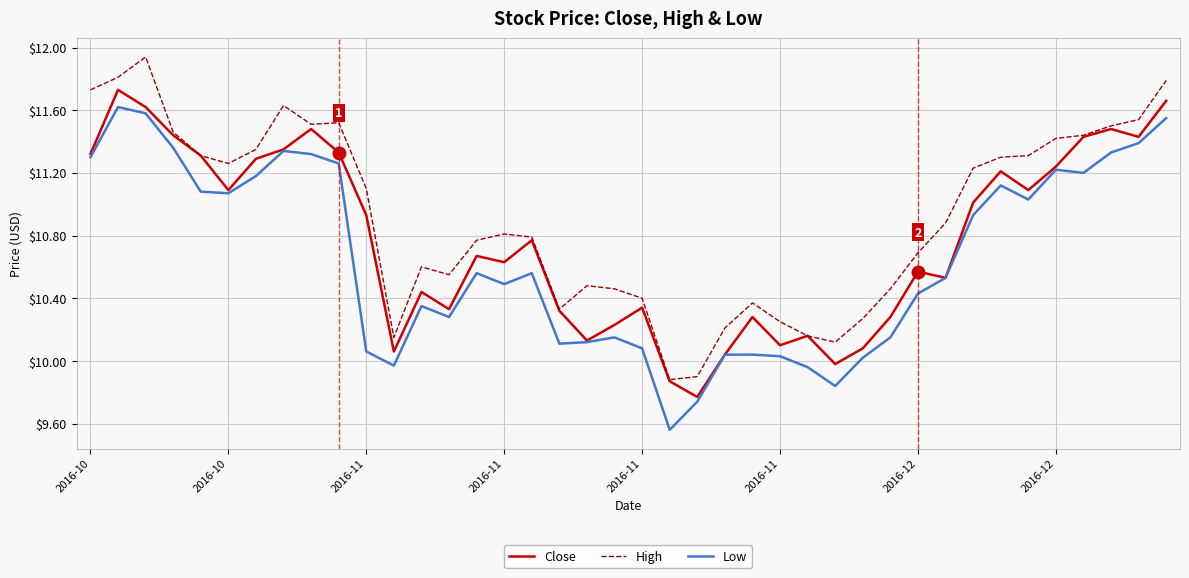

True or false: Close has more than 0 points higher than both neighbors.

True